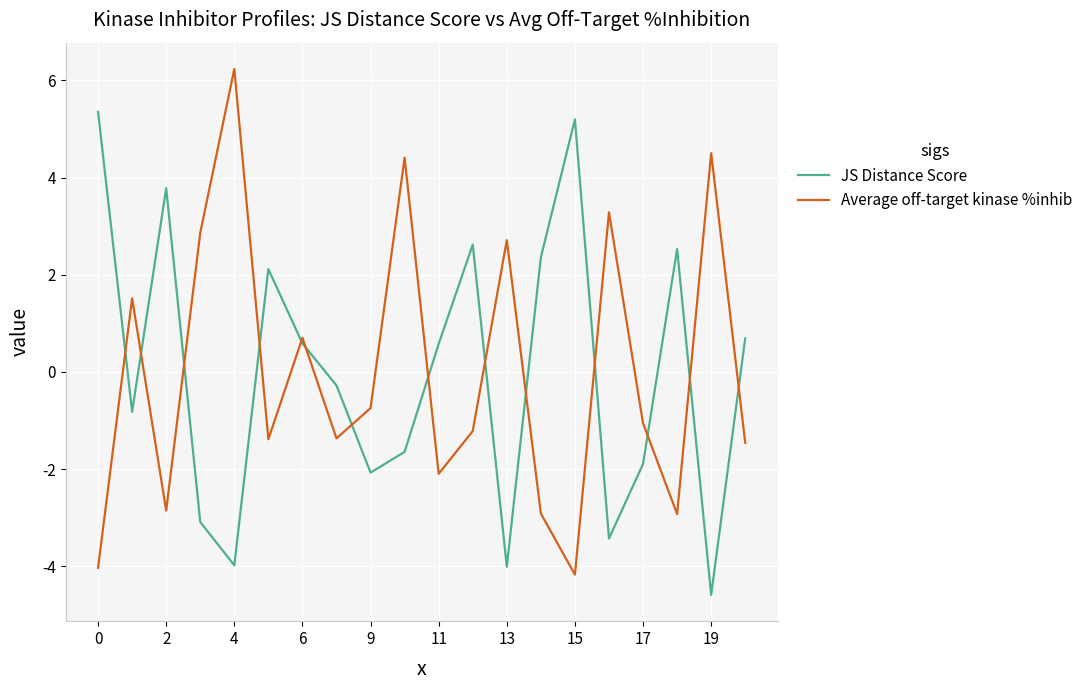

Reading left to right, list all the values displayed in this chart.

JS Distance Score: 5.4	-0.8	3.8	-3.1	-4.0	2.1	0.6	-0.3	-2.1	-1.6	0.6	2.6	-4.0	2.4	5.2	-3.4	-1.9	2.5	-4.6	0.7
Average off-target kinase %inhib: -4.0	1.5	-2.9	2.9	6.2	-1.4	0.7	-1.4	-0.7	4.4	-2.1	-1.2	2.7	-2.9	-4.2	3.3	-1.1	-2.9	4.5	-1.5